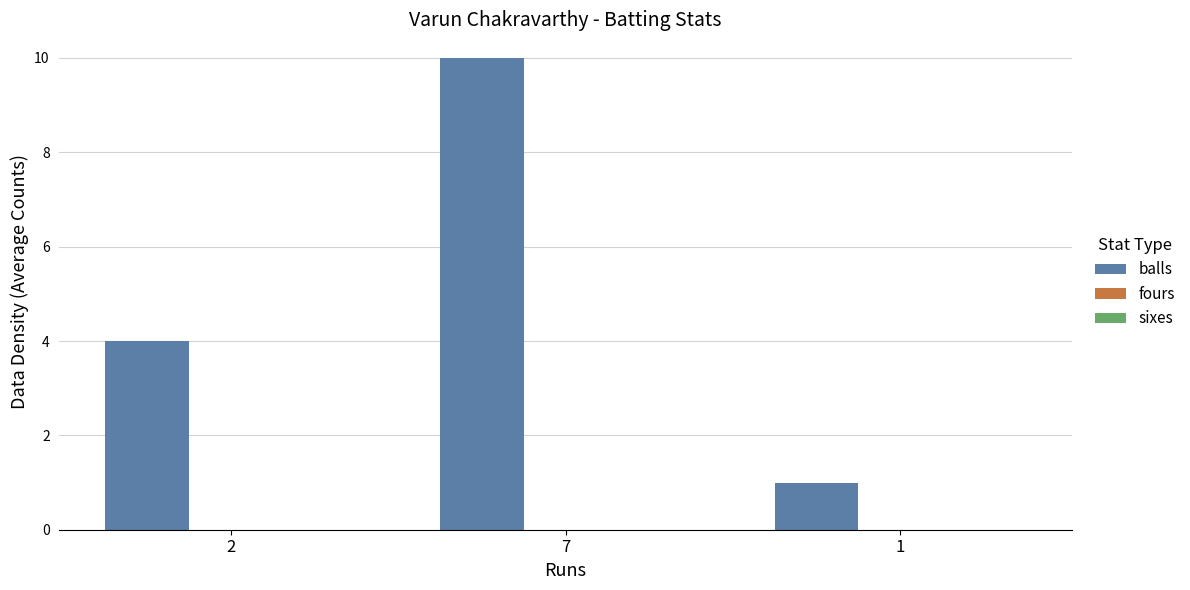

How many bars are there in total?

3